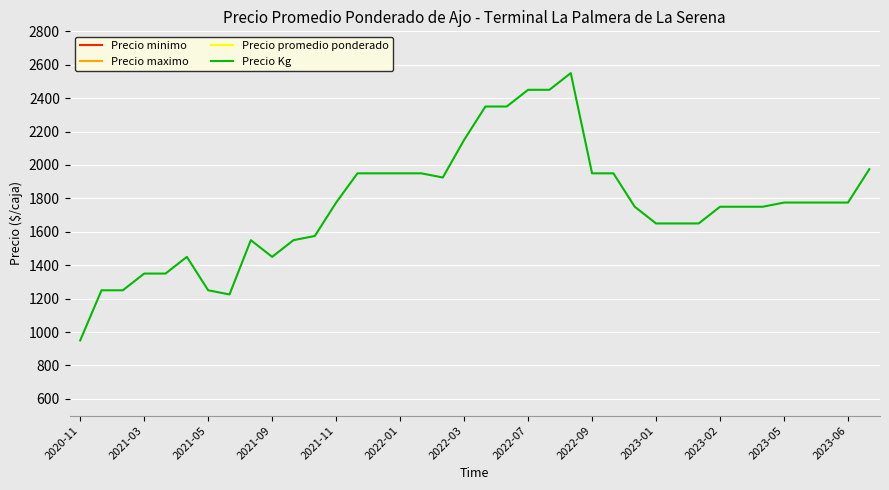

What is the maximum value for Precio Kg?

2550